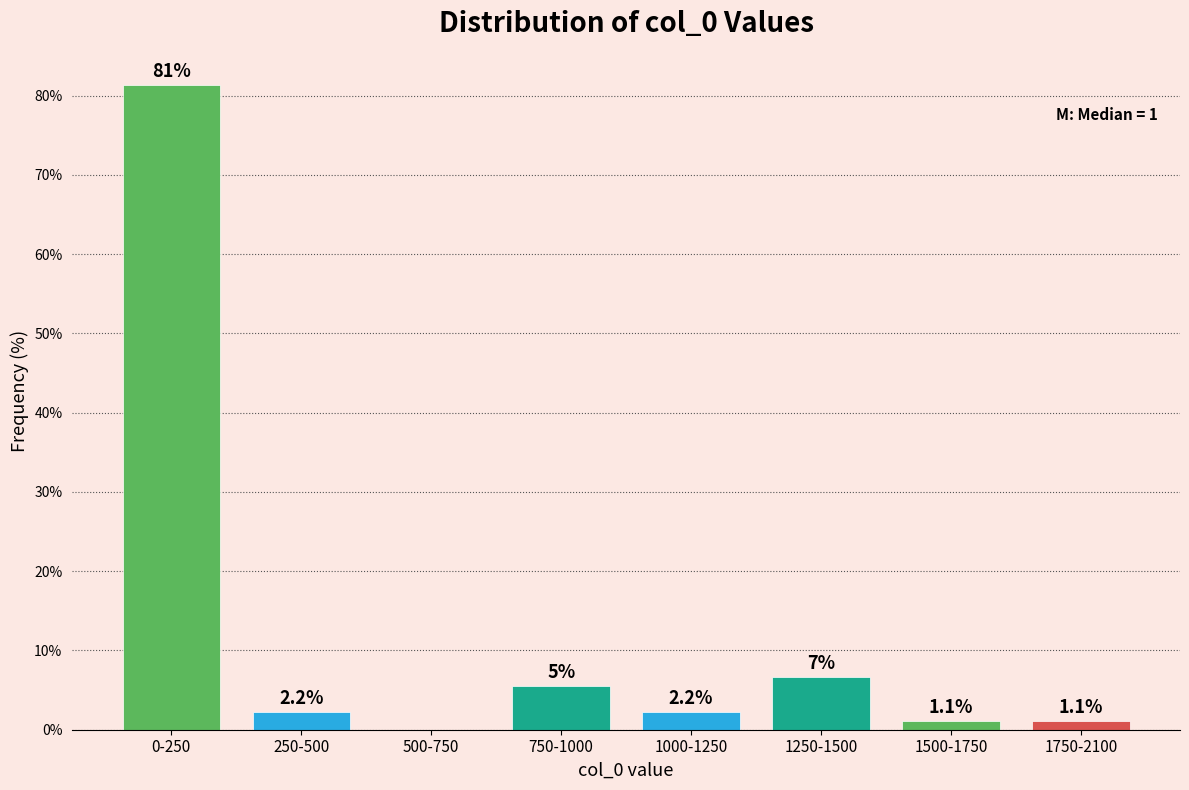

Reading right to left, transcribe all the data shown in this chart.

1750-2100=1.1	1500-1750=1.1	1250-1500=6.6	1000-1250=2.2	750-1000=5.5	500-750=0.0	250-500=2.2	0-250=81.3